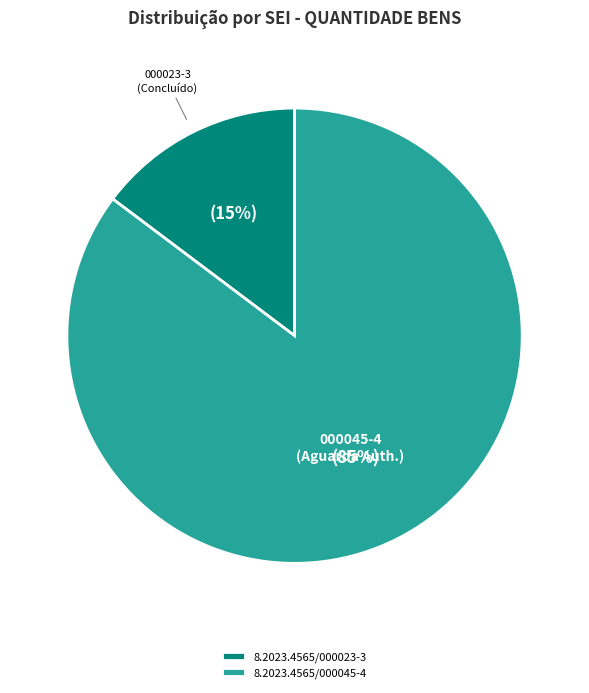

Rank the categories by value from highest to lowest.

8.2023.4565/000045-4, 8.2023.4565/000023-3